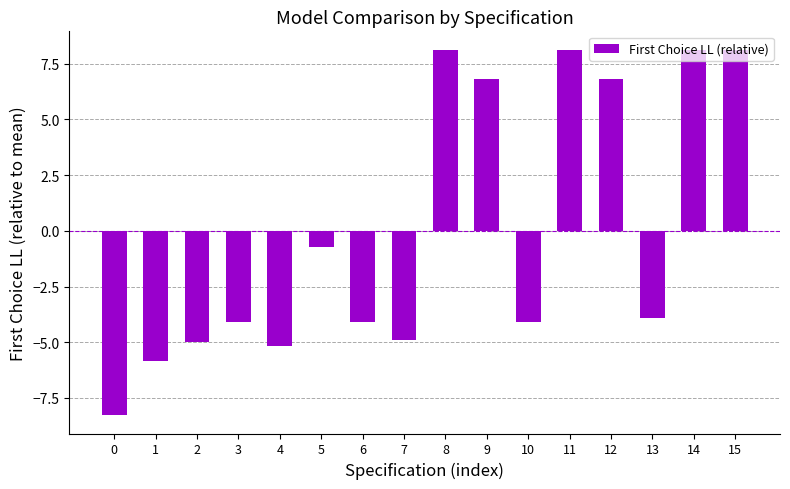

True or false: the data shows -4.1 at 3.

True